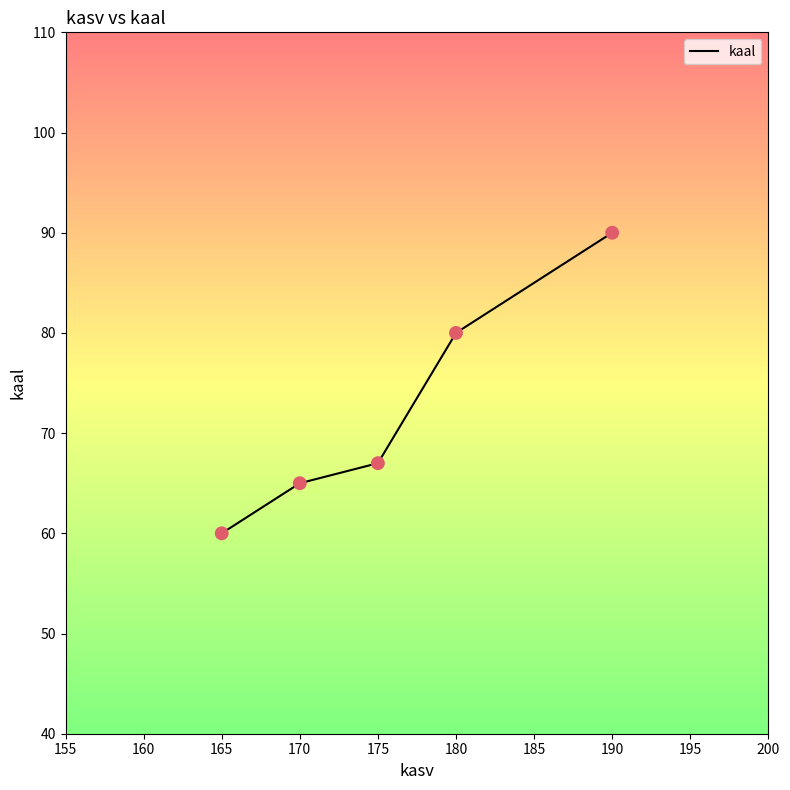

Which has a higher value, 180 or 170?

180